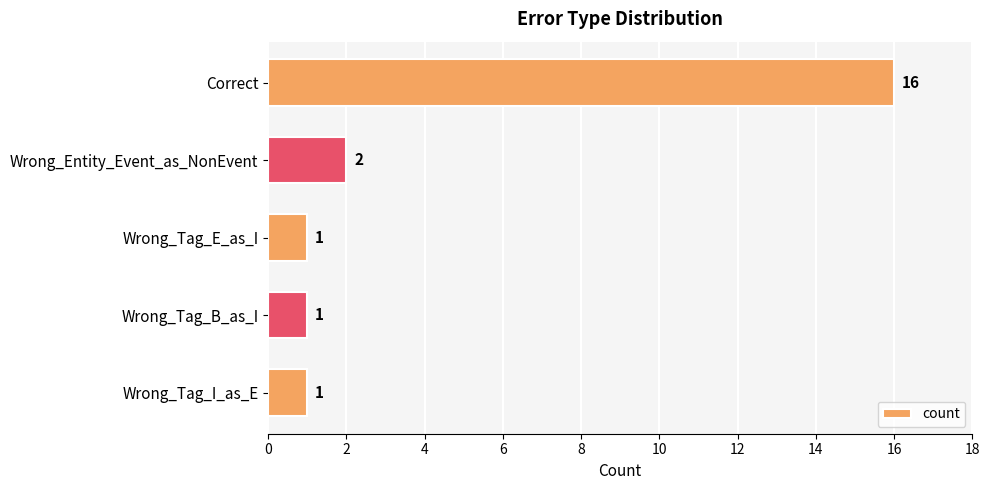

At which category does the chart reach its peak across all series?

Correct